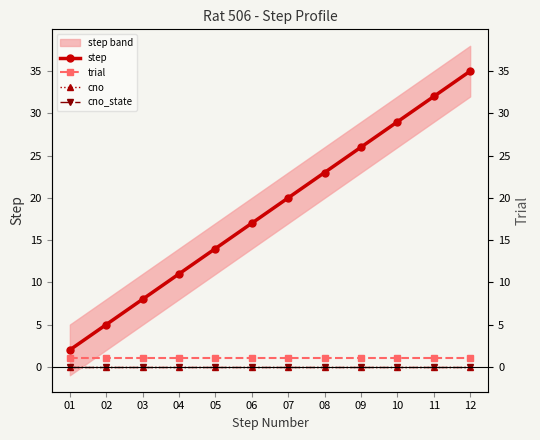

How many lines are shown in the chart?

4